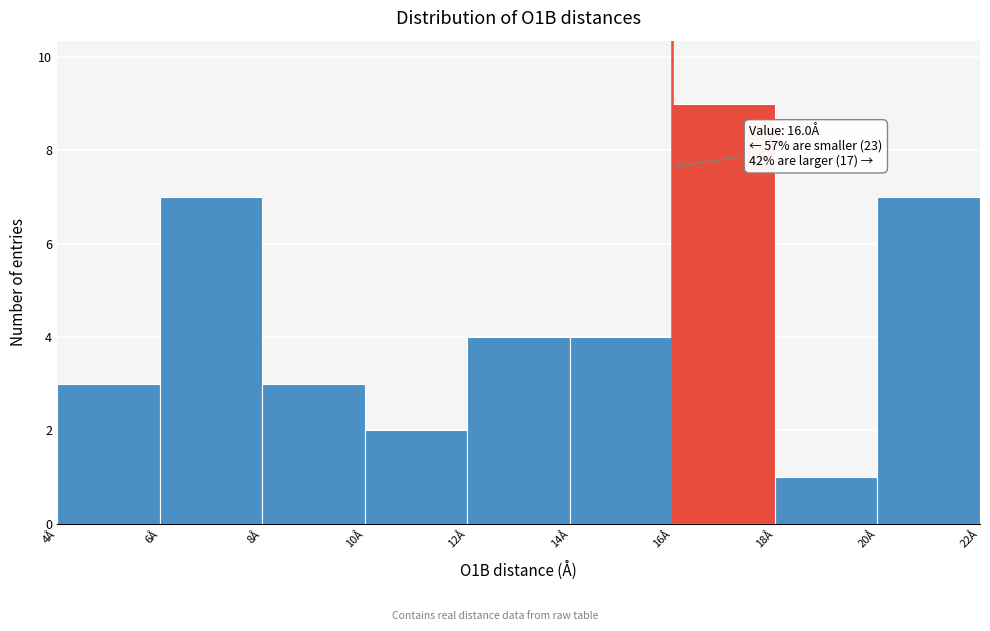

Which range on the x-axis has the tallest bar?

16 to 18